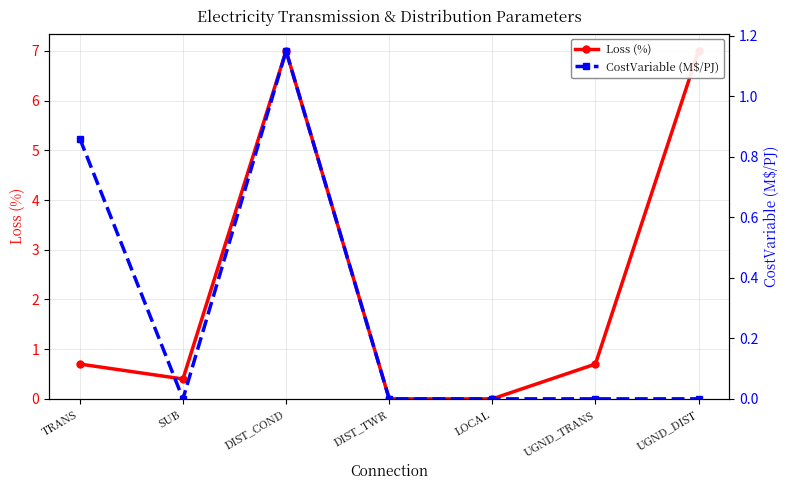

How many values in Loss (%) are above zero?

5